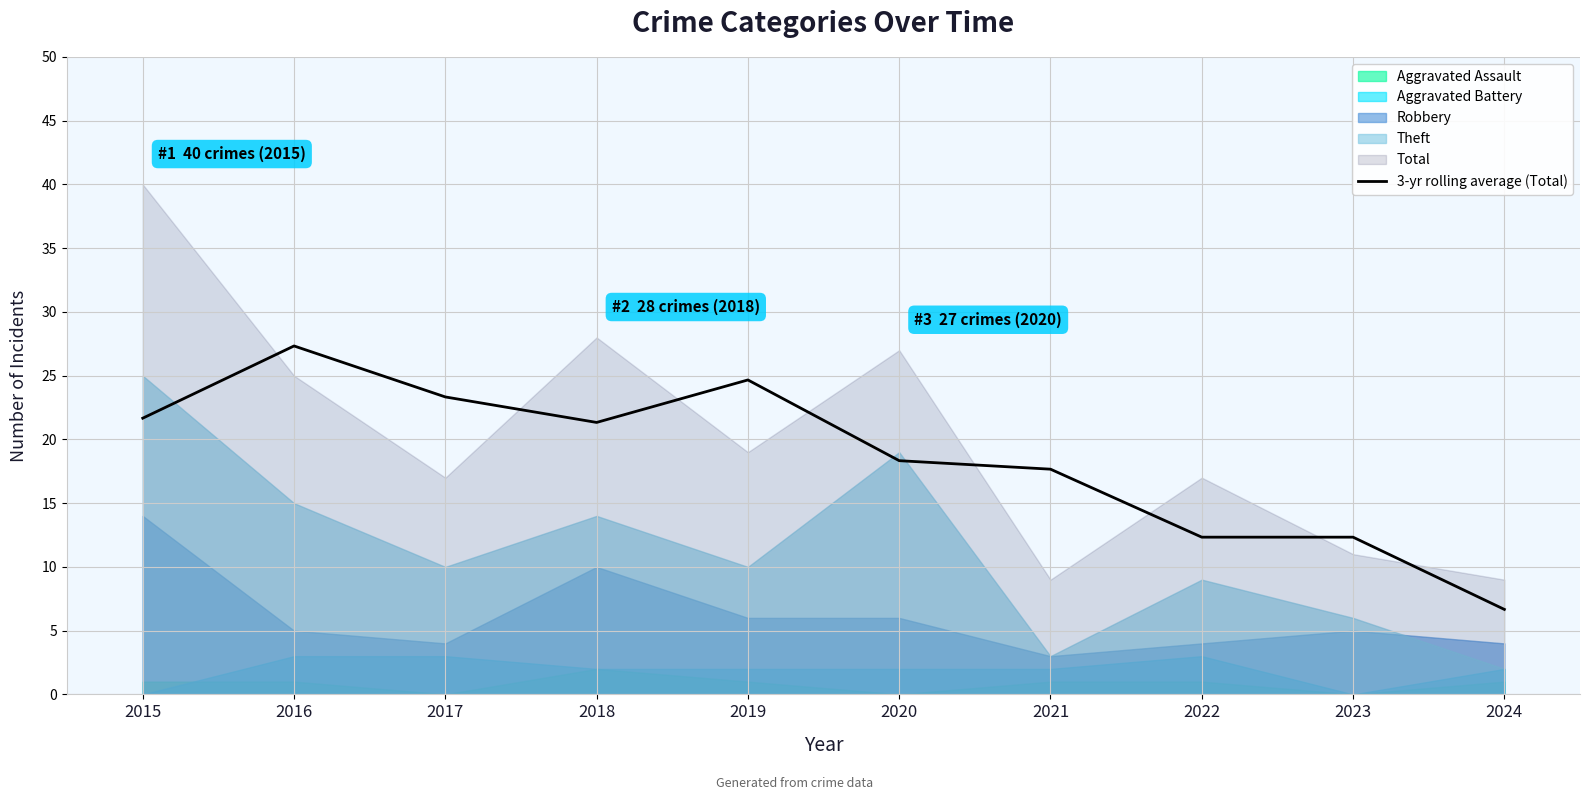

Where does the data first go above 21?

2015